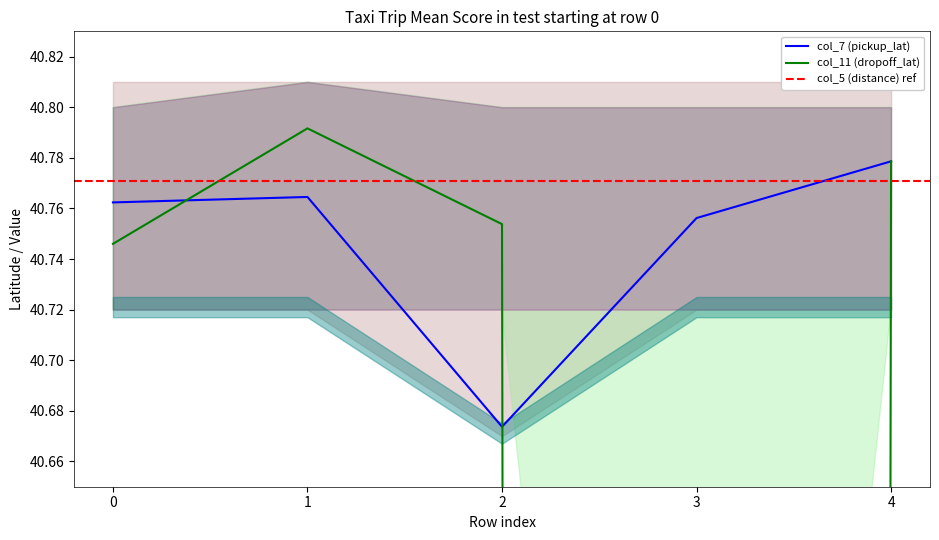

Which series has the widest spread of values?

col_11 (dropoff_lat)